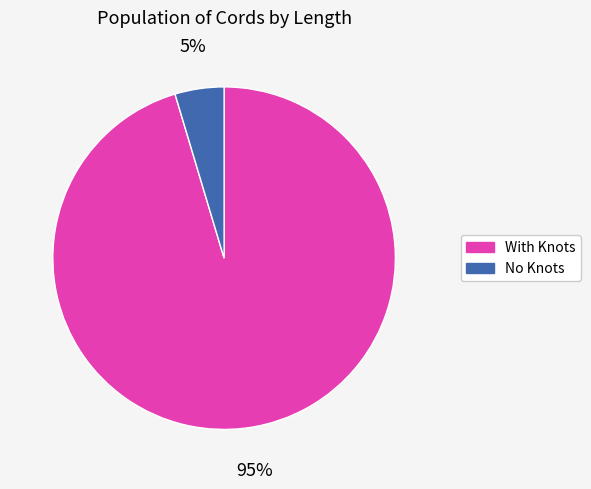

The No Knots slice represents 15% of the pie. True or false?

False